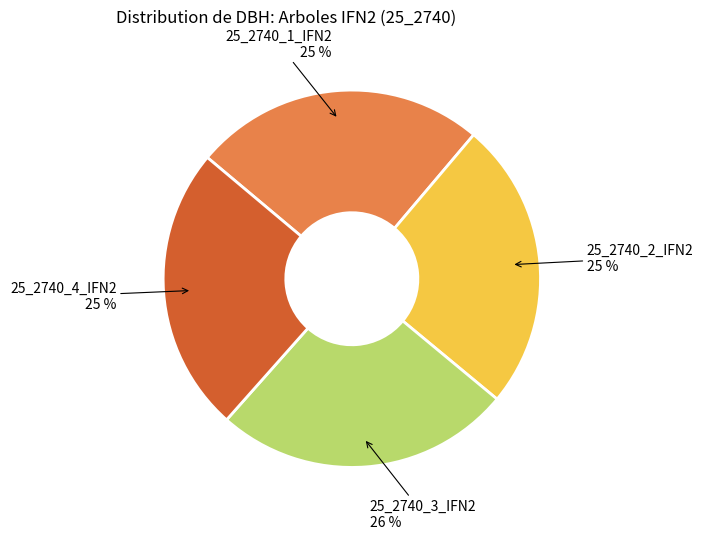

To the nearest percent, what is the average slice percentage?

25%